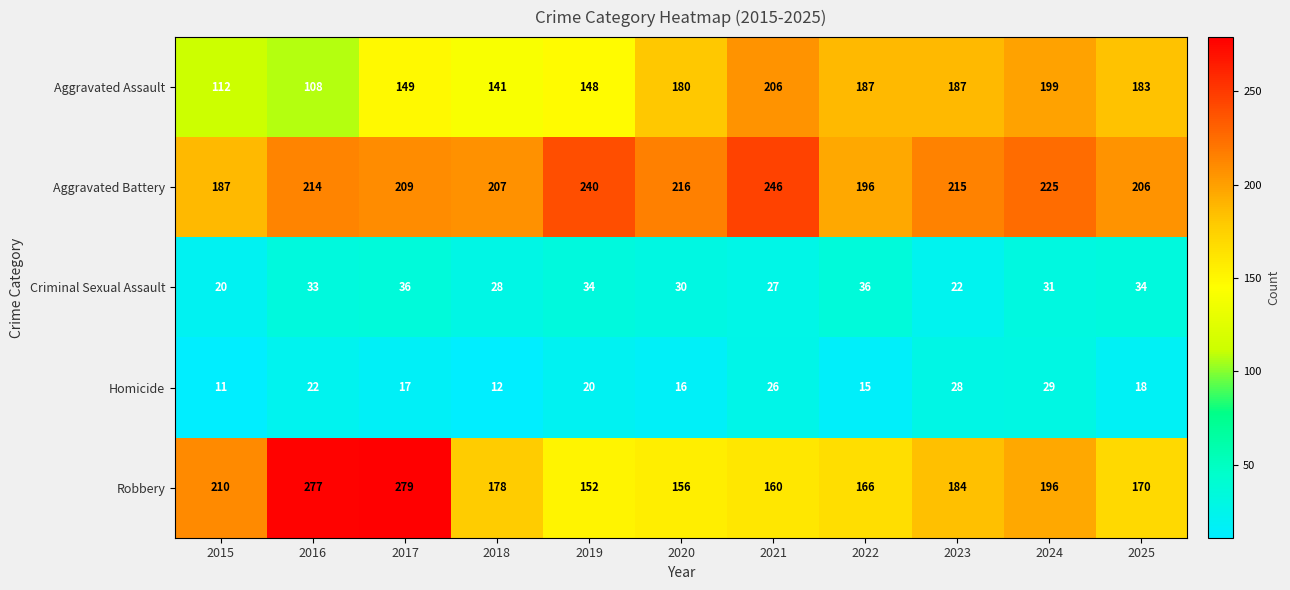

At which category is the sum across all series the highest?

2017